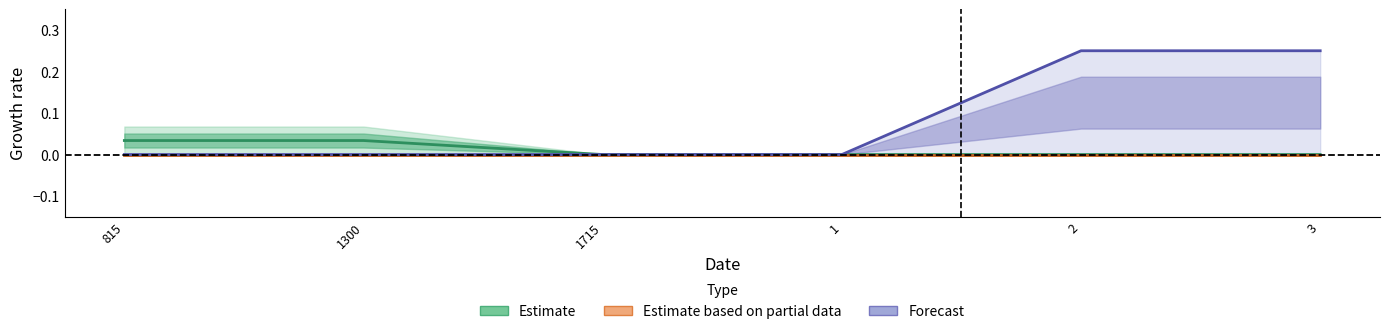

The value of Forecast at 1300 is -0.2. True or false?

False